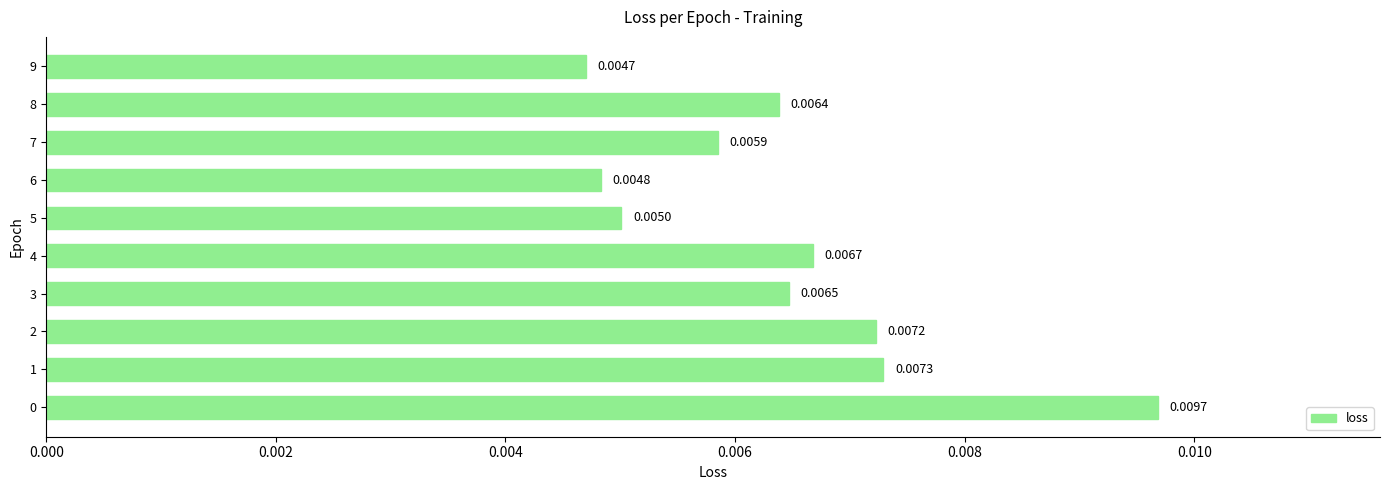

How many bars are there in total?

10